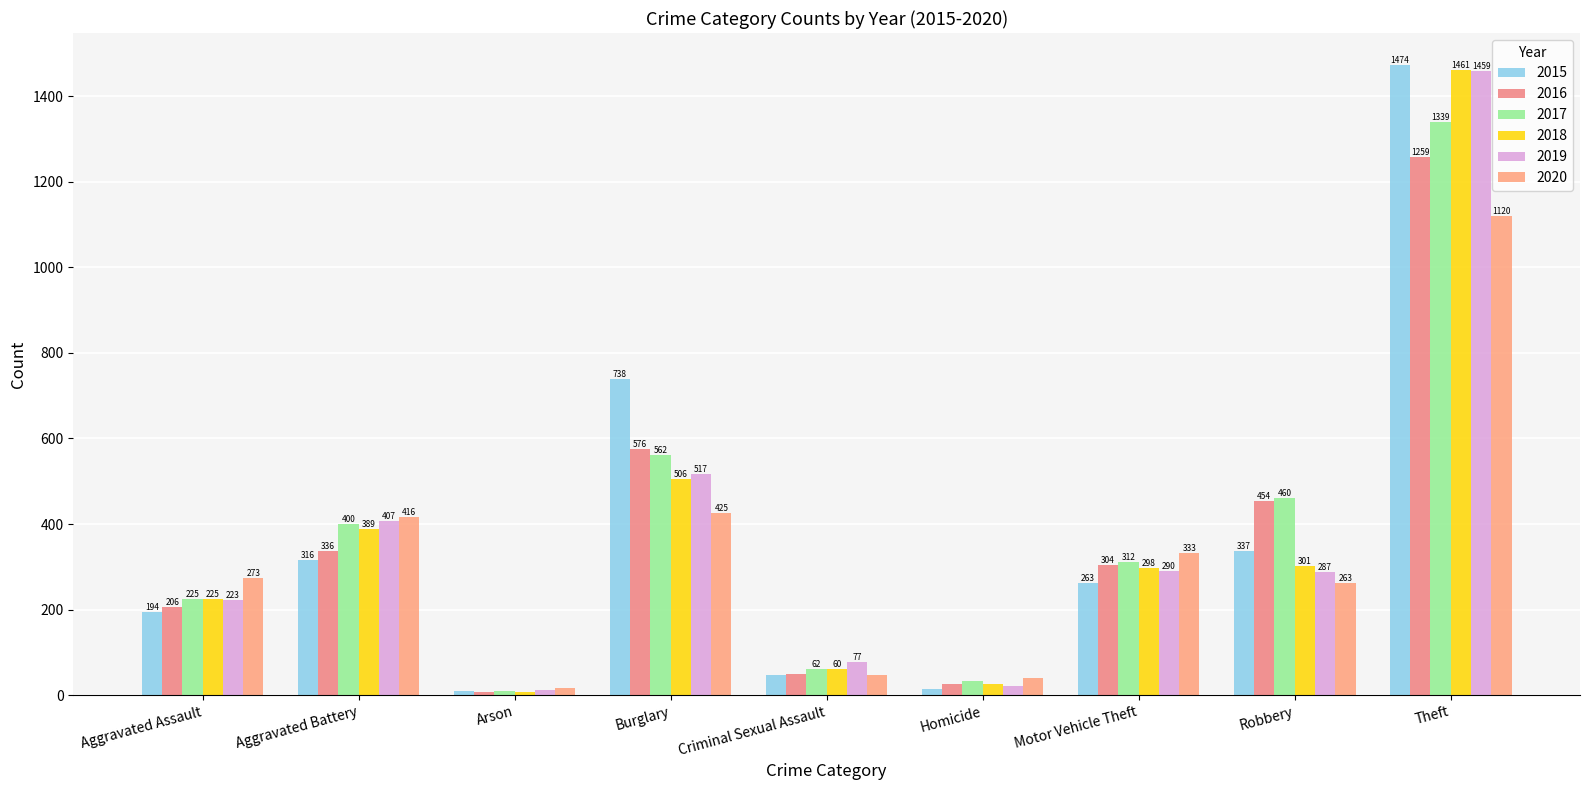

Which label corresponds to the largest value in the chart?

Theft